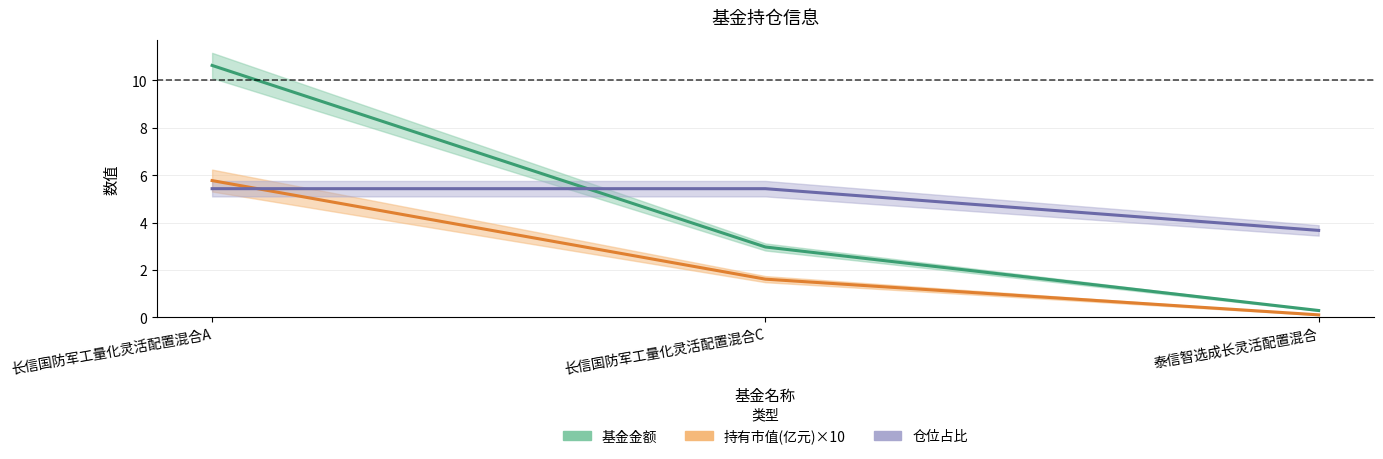

How many values in the 基金金额 series exceed 2?

2